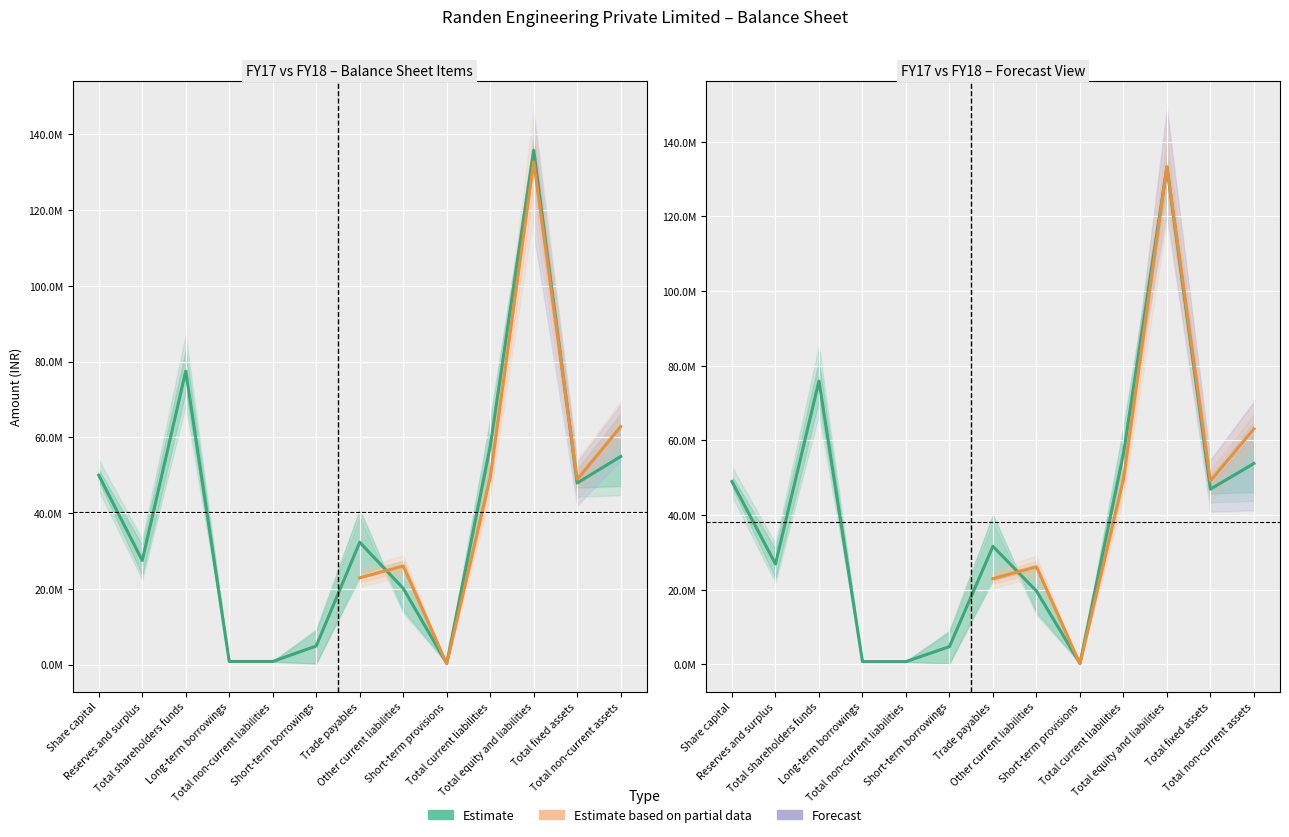

Reading left to right, what are all the values shown in this chart?

FY18: Share capital=50000010.0	Reserves and surplus=27481133.0	Total shareholders funds=77481143.0	Long-term borrowings=794120.0	Total non-current liabilities=794120.0	Short-term borrowings=4885345.5	Trade payables=32283251.0	Other current liabilities=20100315.5	Short-term provisions=296228.5	Total current liabilities=57565140.5	Total equity and liabilities=135840403.5	Total fixed assets=47929522.0	Total non-current assets=54944386.0
FY17: Share capital=49000009.8	Reserves and surplus=26931510.3	Total shareholders funds=75931520.1	Long-term borrowings=778237.6	Total non-current liabilities=778237.6	Short-term borrowings=4787638.6	Trade payables=31637586.0	Other current liabilities=19698309.2	Short-term provisions=290303.9	Total current liabilities=56413837.7	Total equity and liabilities=133123595.4	Total fixed assets=46970931.6	Total non-current assets=53845498.3